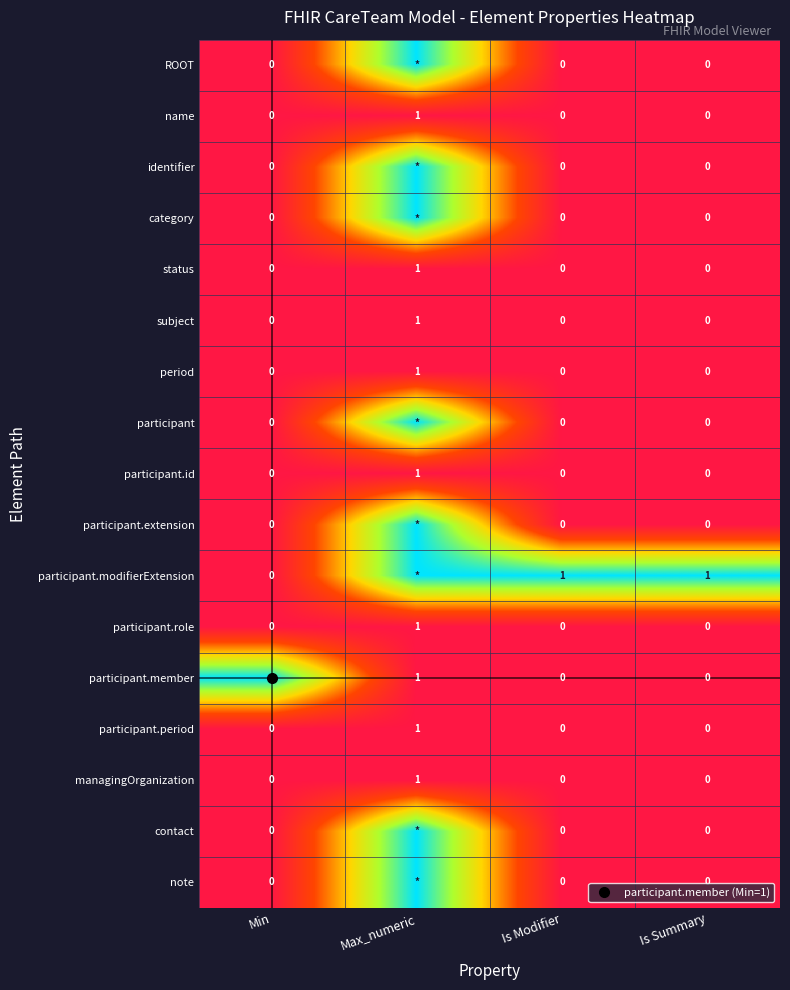

List the series in order of their peak value, lowest first.

name, status, subject, period, participant.id, participant.role, participant.period, managingOrganization, ROOT, identifier, category, participant, participant.extension, participant.modifierExtension, participant.member, contact, note